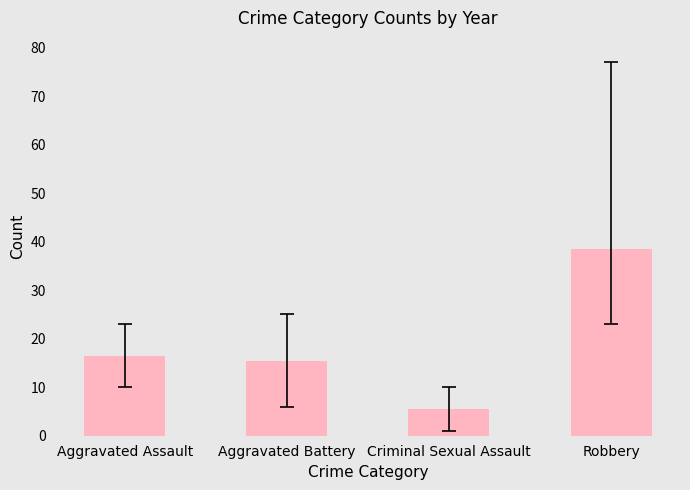

The chart shows a value of 38.5 at Robbery. True or false?

True